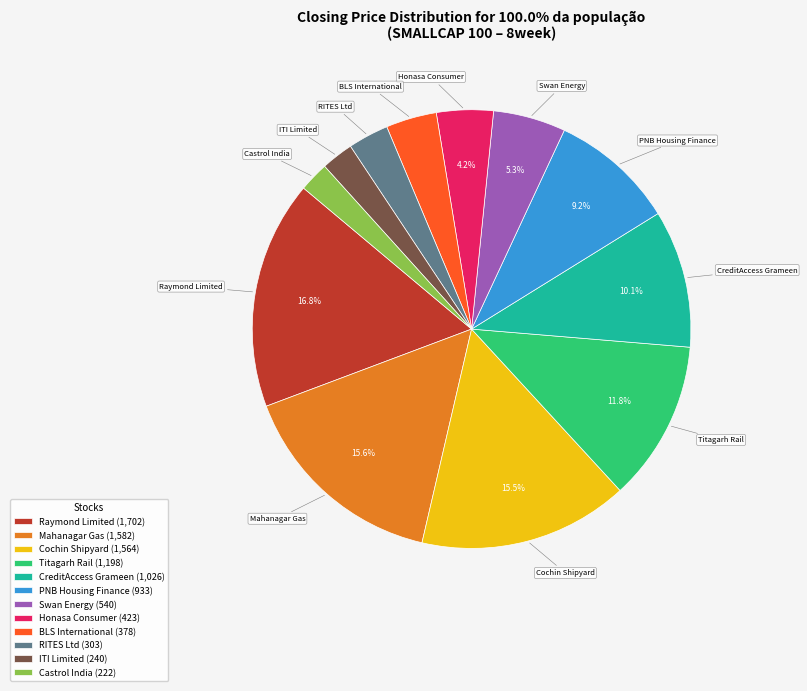

Count the number of slices in the pie.

12